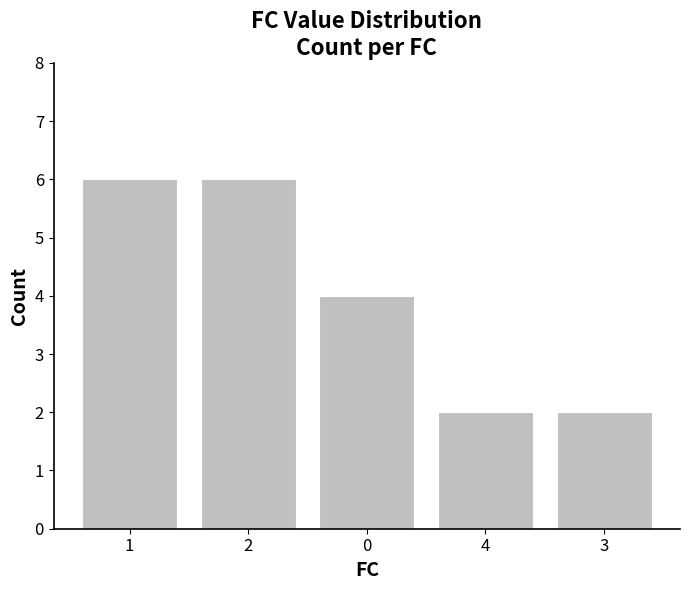

At which label does the data first exceed 4?

1